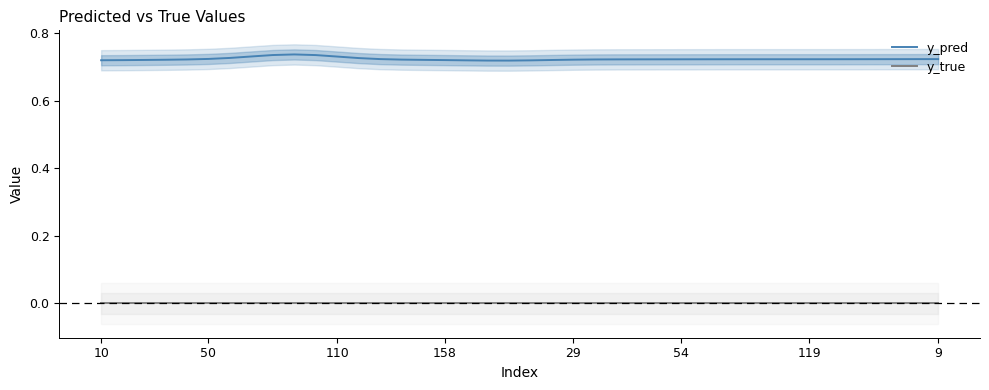

Reading left to right, what are all the values shown in this chart?

y_pred: 0.7	0.7	0.7	0.7	0.7	0.7	0.7	0.7	0.7	0.7	0.7	0.7	0.7	0.7	0.7	0.7	0.7	0.7	0.7	0.7	0.7	0.7	0.7	0.7	0.7	0.7	0.7	0.7	0.7	0.7	0.7	0.7	0.7	0.7	0.7	0.7	0.7	0.7	0.7	0.7
y_true: 0.0	0.0	0.0	0.0	0.0	0.0	0.0	0.0	0.0	0.0	0.0	0.0	0.0	0.0	0.0	0.0	0.0	0.0	0.0	0.0	0.0	0.0	0.0	0.0	0.0	0.0	0.0	0.0	0.0	0.0	0.0	0.0	0.0	0.0	0.0	0.0	0.0	0.0	0.0	0.0